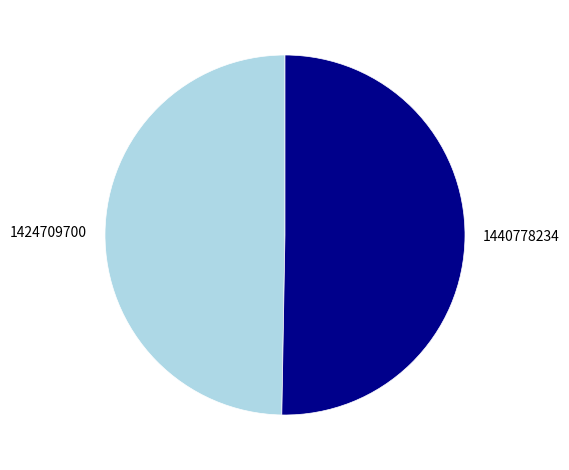

What is the largest slice in the pie chart?

1440778234